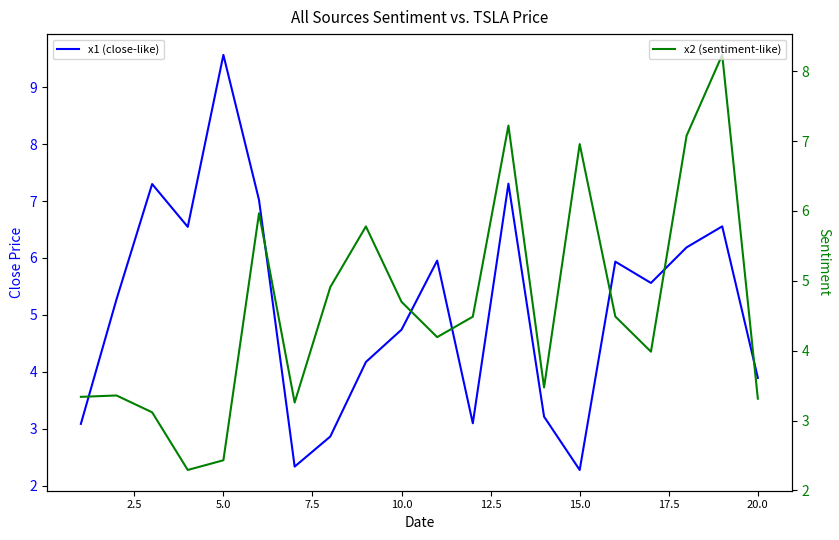

How many lines are shown in the chart?

2